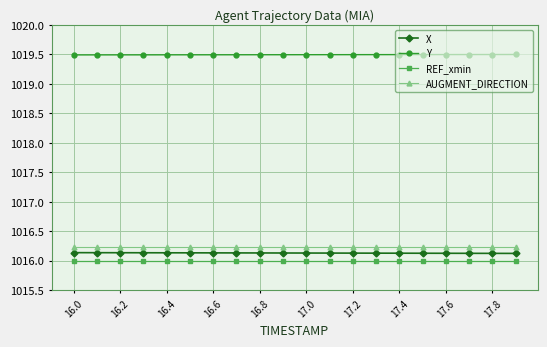

True or false: AUGMENT_DIRECTION and X cross at least once.

False